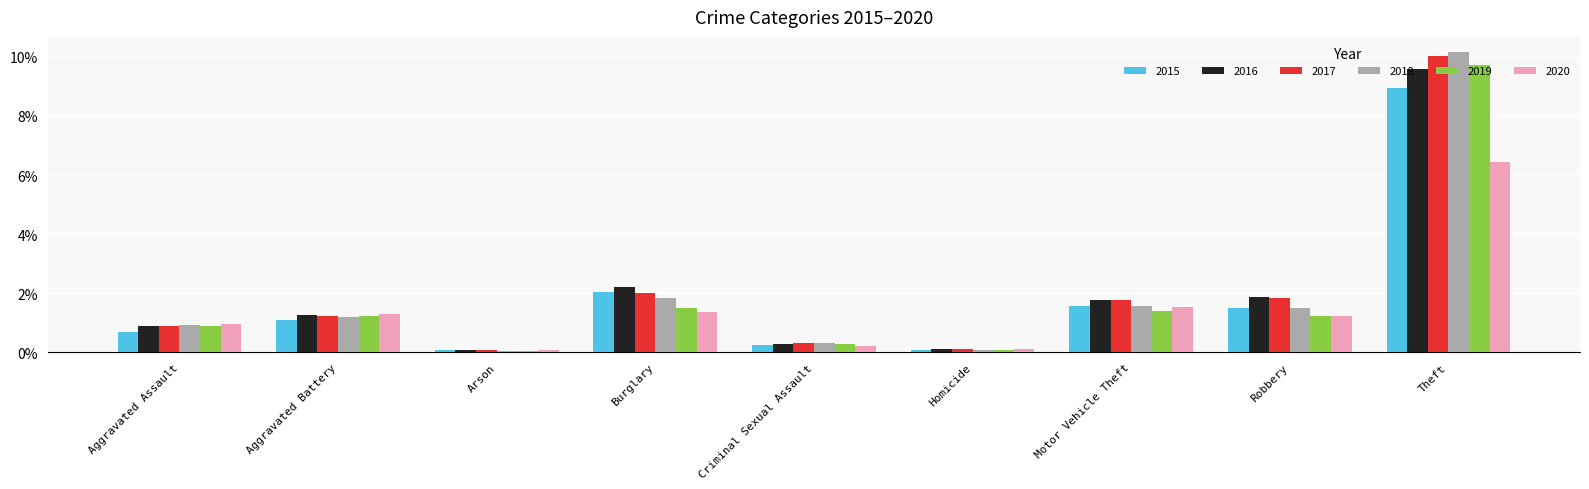

What is the sum of all 2018 values?

17.7